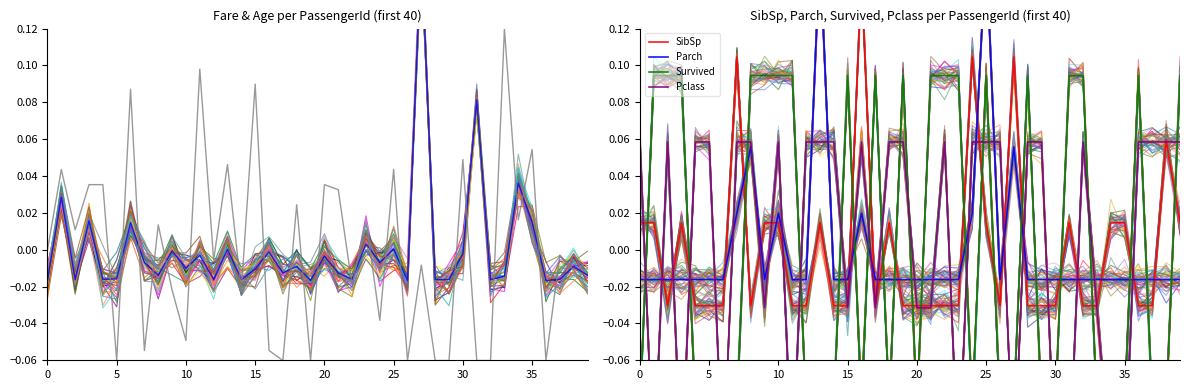

At which label is Fare closest to 0?

13